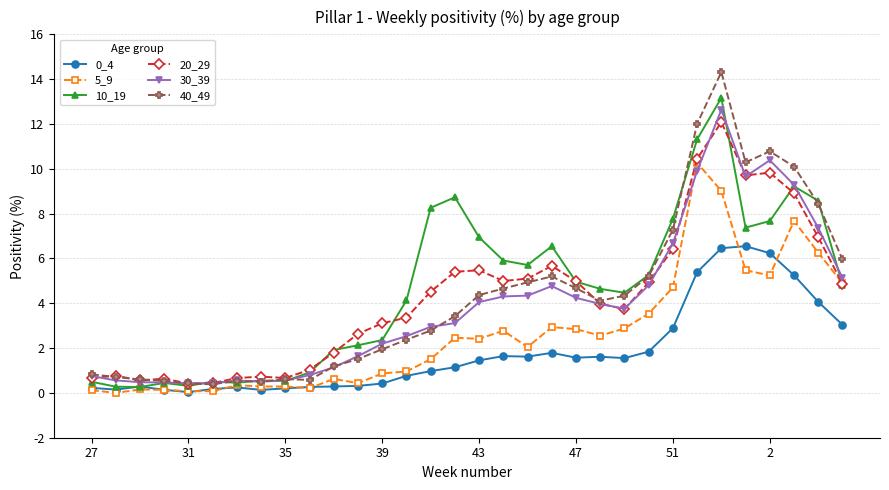

Which series has the largest range (max minus min)?

40_49